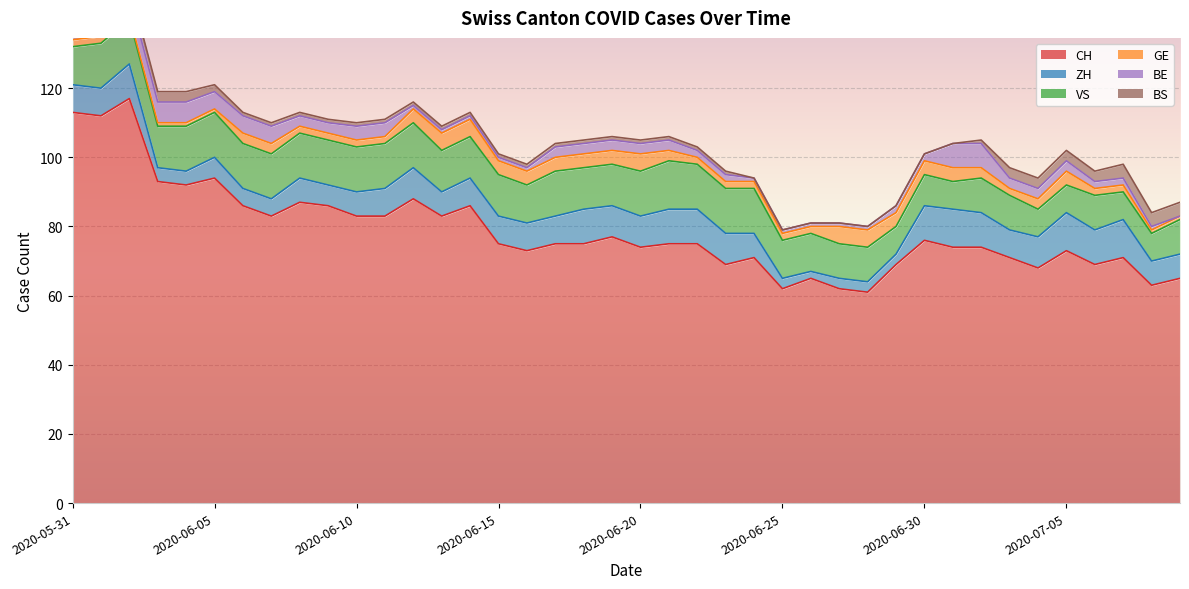

Which category has the lowest value across all series?

2020-07-09